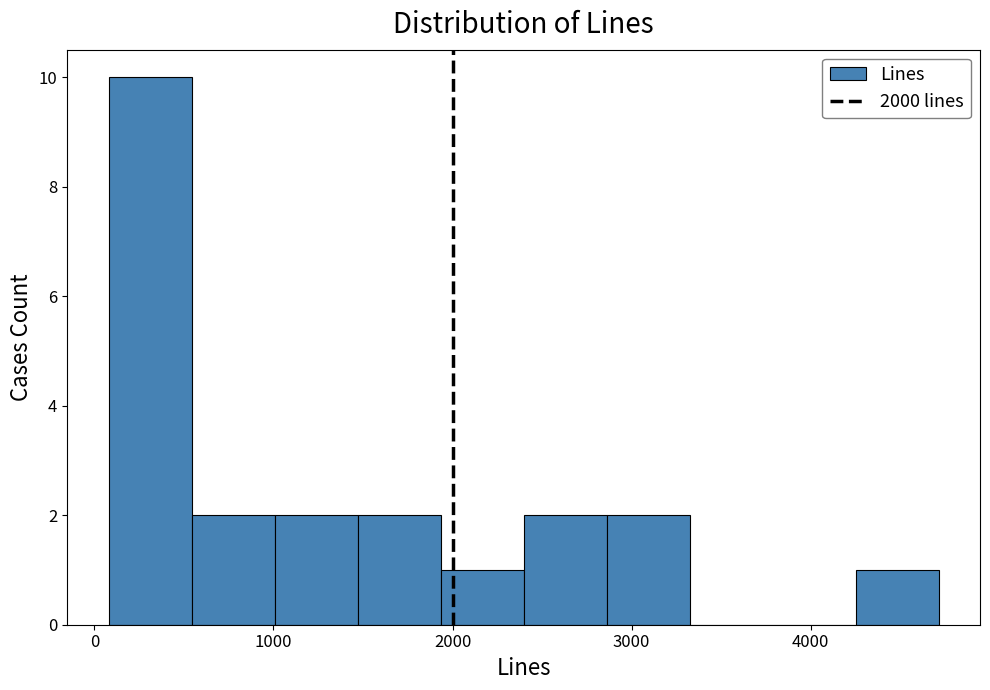

Reading left to right, list every bar in this chart as the range it spans on the x-axis followed by its height. Neither the bar edges nor the heights are printed on the chart, so give them approximately, as read against the axes.

100 to 500: 10
500 to 1000: 2
1000 to 1500: 2
1500 to 1900: 2
1900 to 2400: 1
2400 to 2900: 2
2900 to 3300: 2
3300 to 3800: 0
3800 to 4300: 0
4300 to 4700: 1